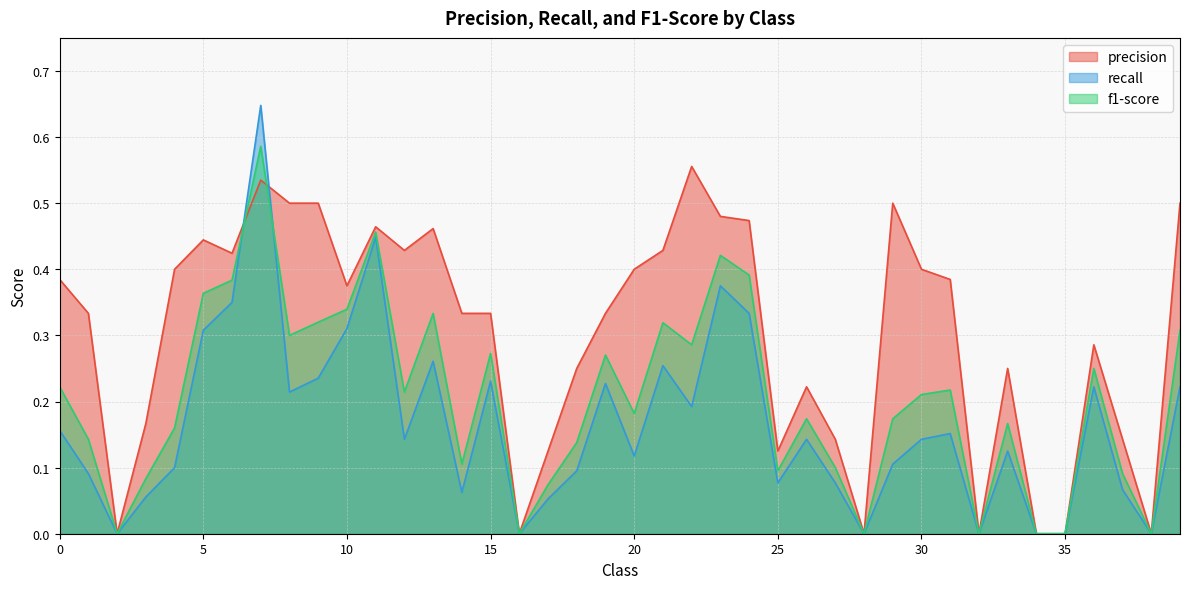

Which series has the widest spread of values?

recall